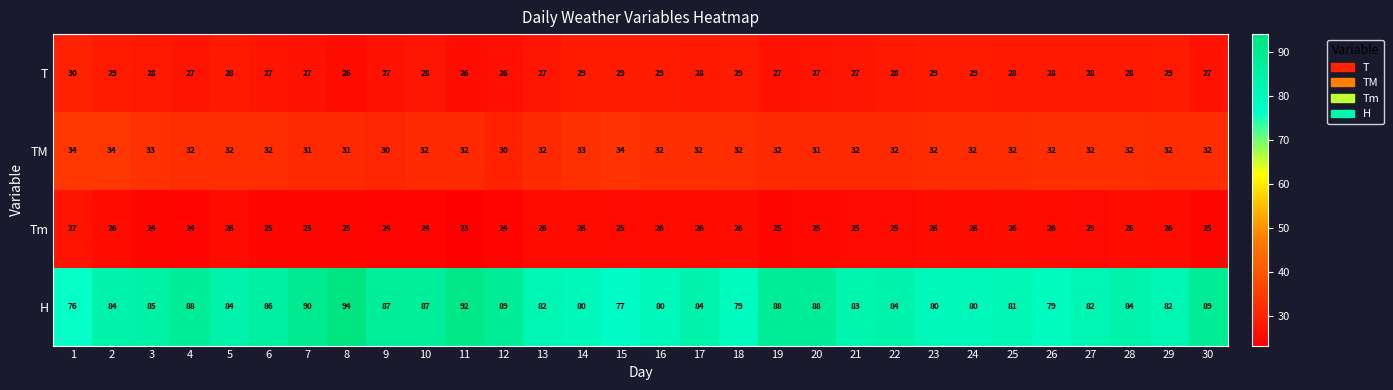

What is the average value of the H series?

84